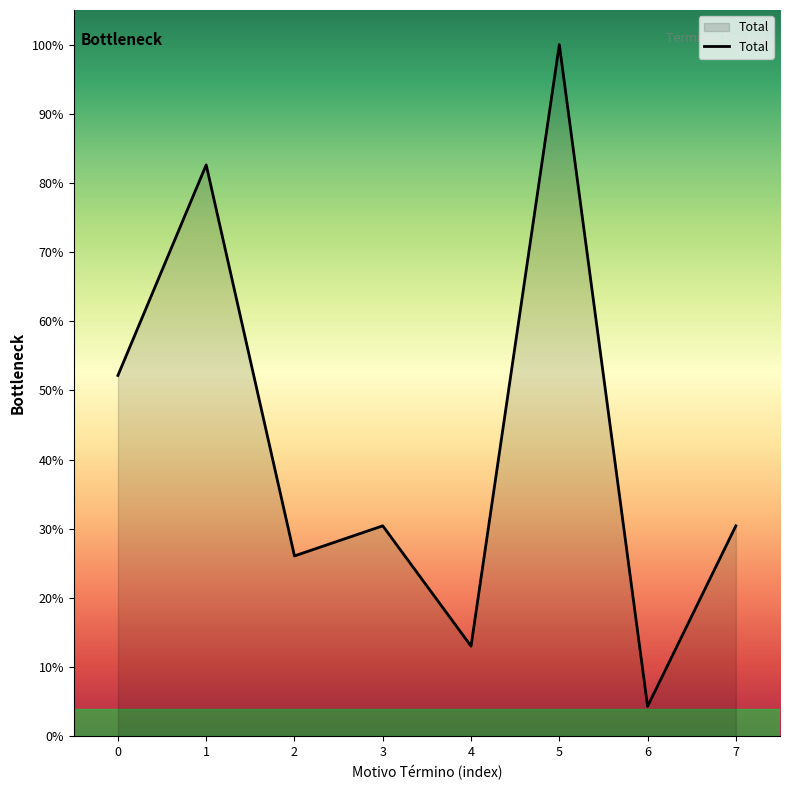

What value does the data have at 1?

82.6